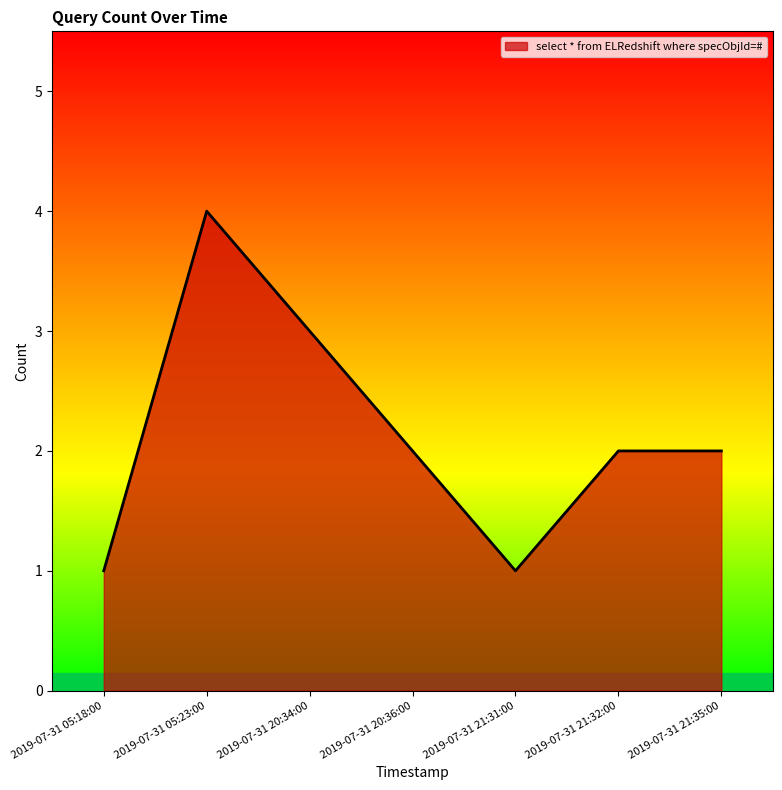

Where is the first local maximum?

2019-07-31 05:23:00